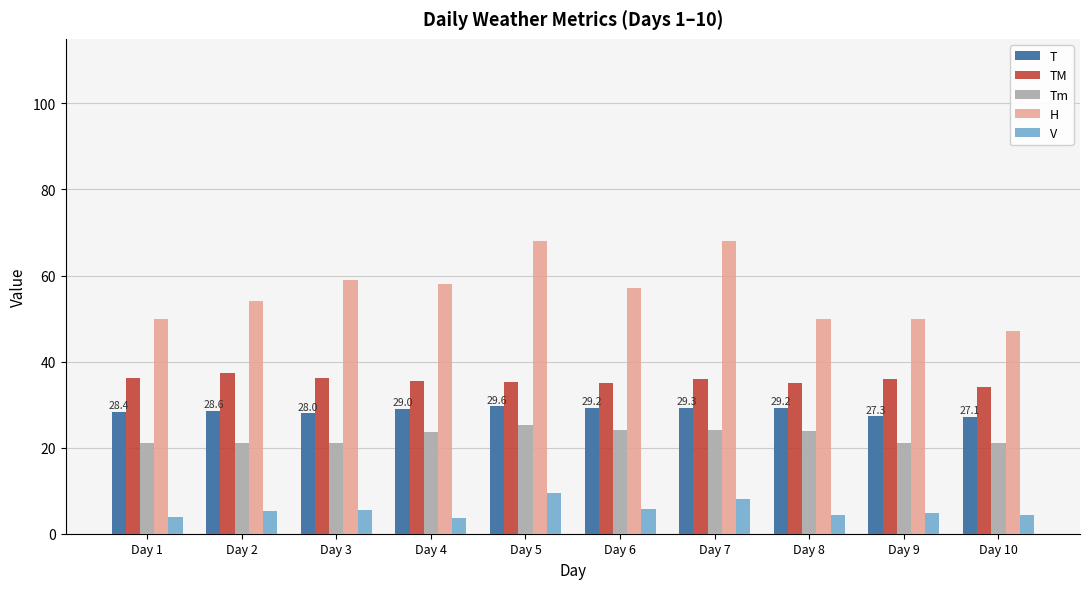

What is the difference between the maximum and minimum values in the H series?

21.0